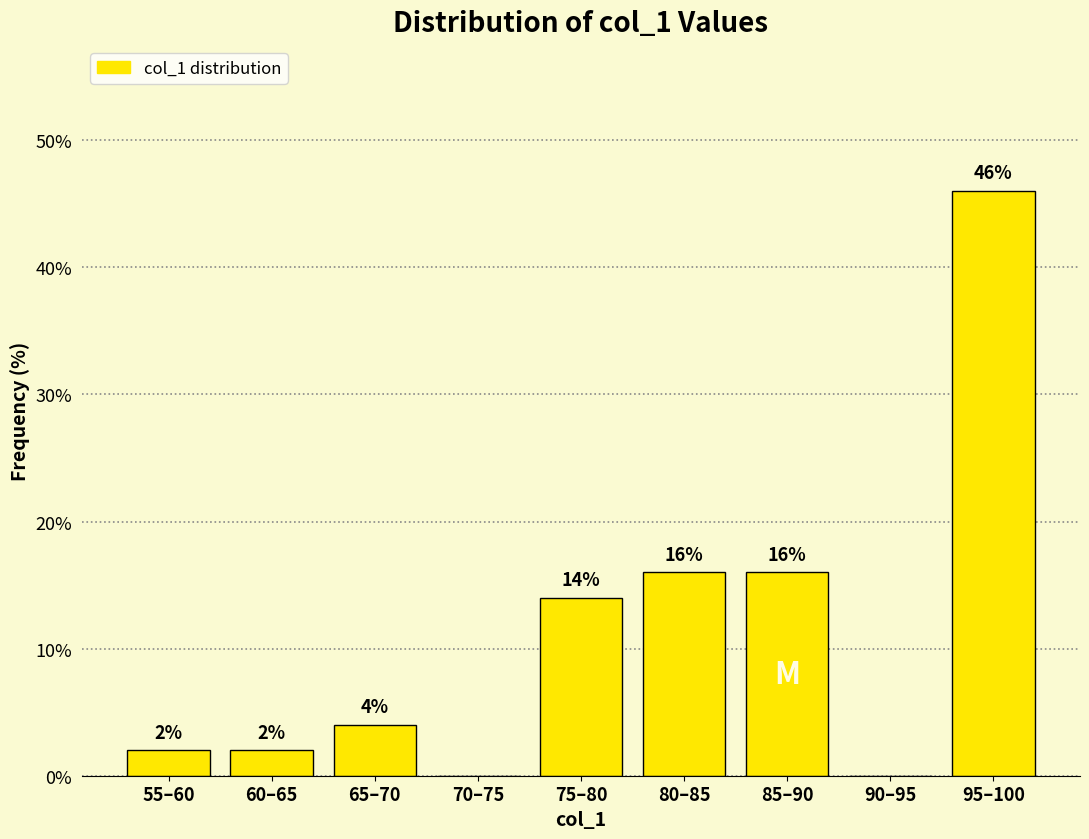

Reading left to right, what are all the values shown in this chart?

55–60=2.0	60–65=2.0	65–70=4.0	70–75=0.0	75–80=14.0	80–85=16.0	85–90=16.0	90–95=0.0	95–100=46.0